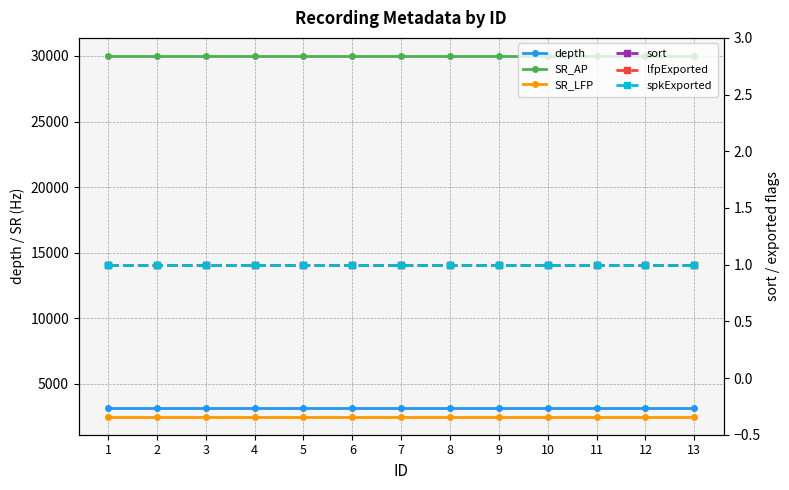

What are all the series names shown in the legend?

depth, SR_AP, SR_LFP, sort, lfpExported, spkExported